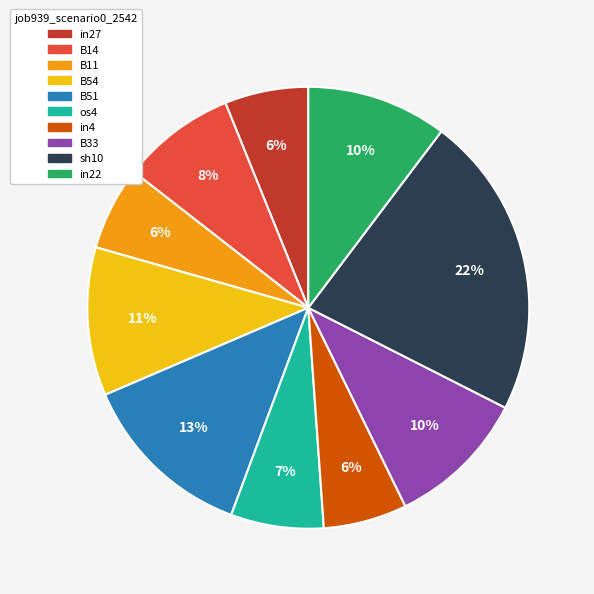

Does any single category account for the majority?

No